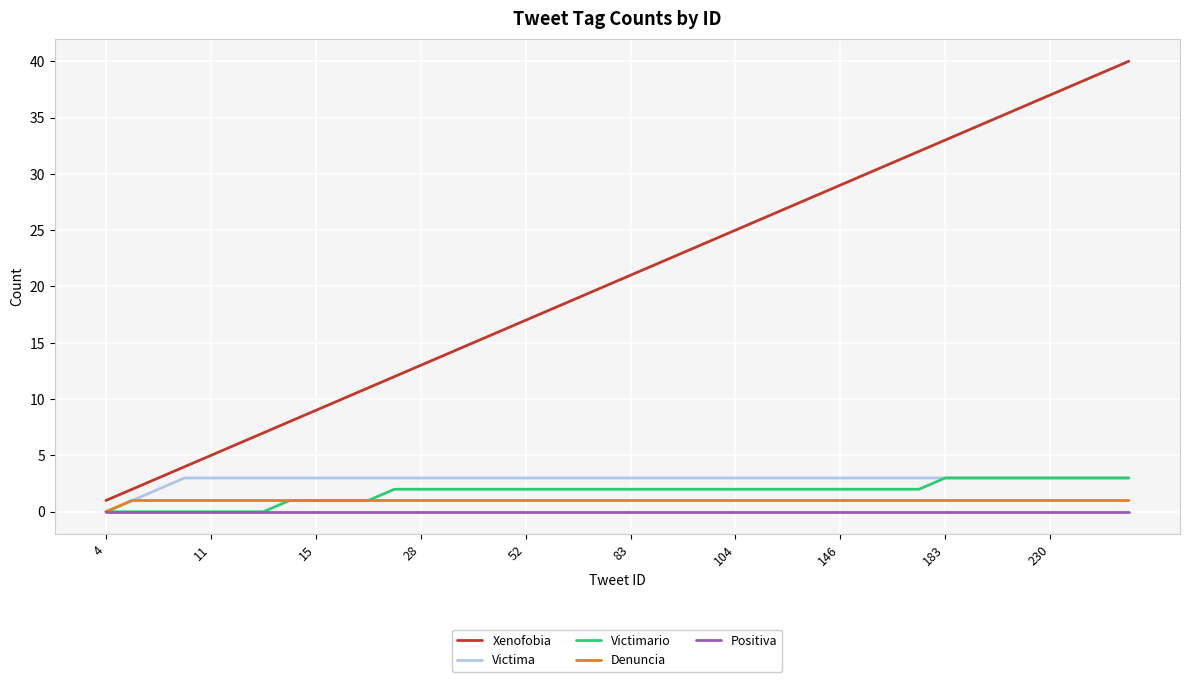

Which series has the largest range (max minus min)?

Xenofobia